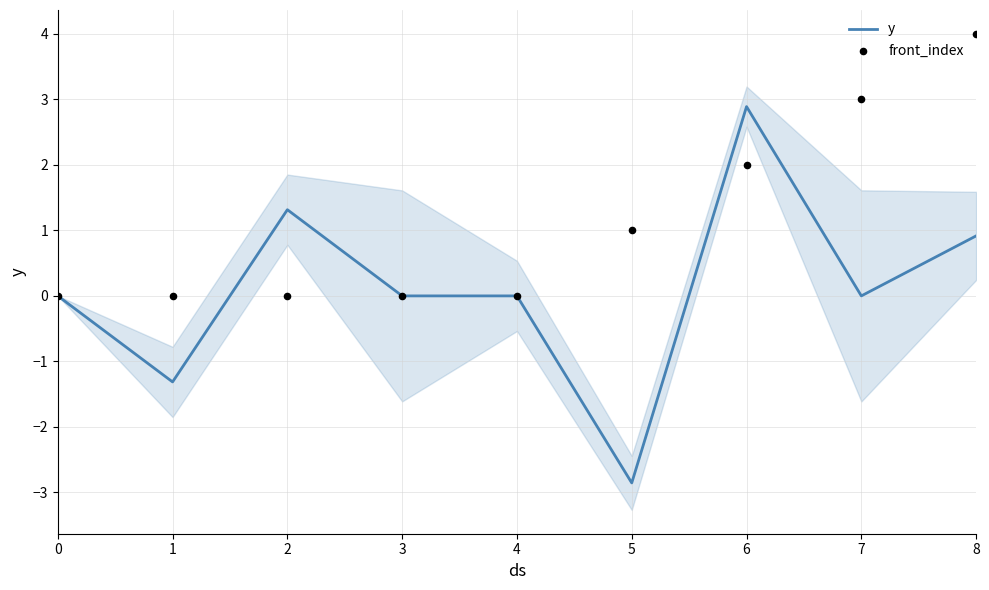

Is the value of front_index at 8 greater than the value of y at 8?

Yes